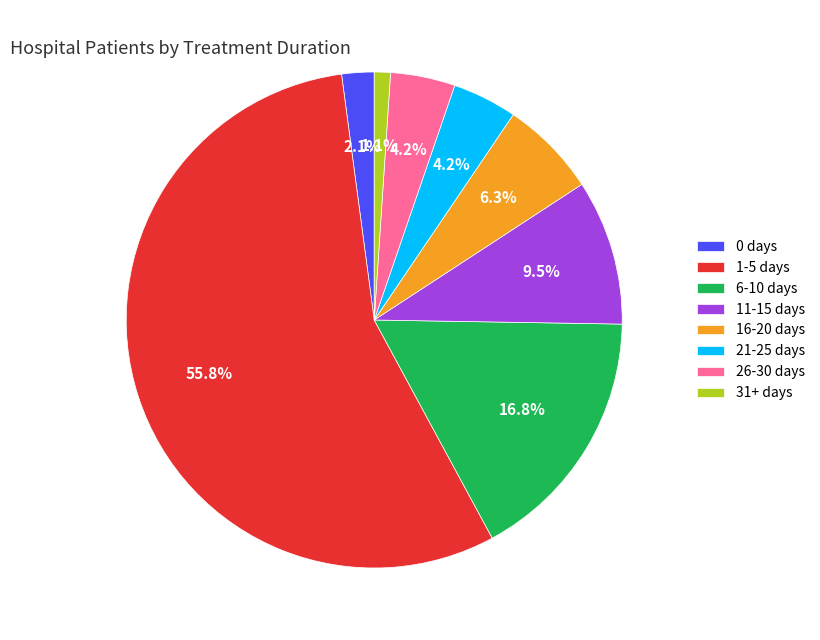

Which has a higher value, 1-5 days or 6-10 days?

1-5 days